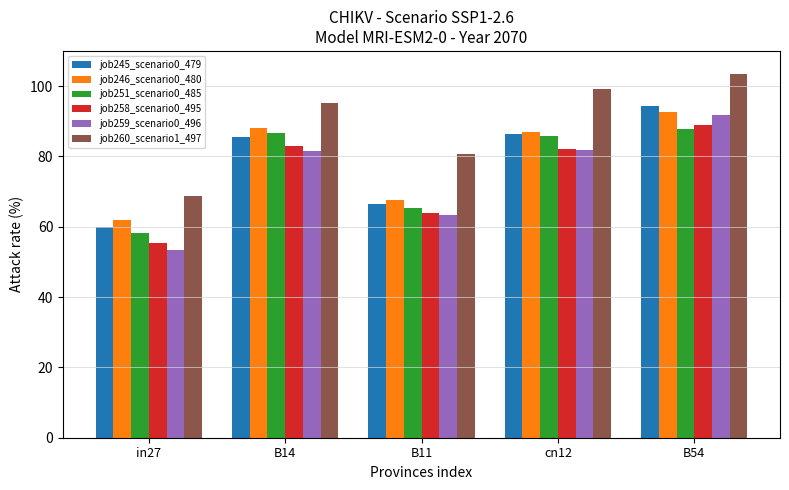

Count the number of data series in this chart.

6